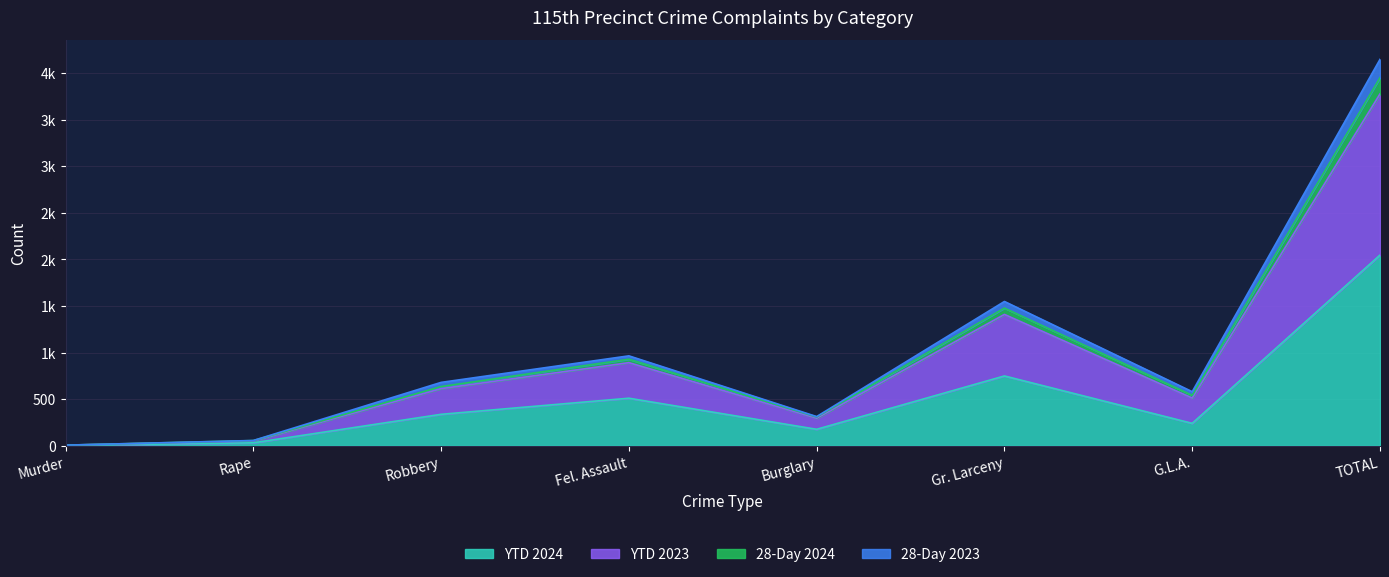

What is the label of the 2nd point from the right?

G.L.A.